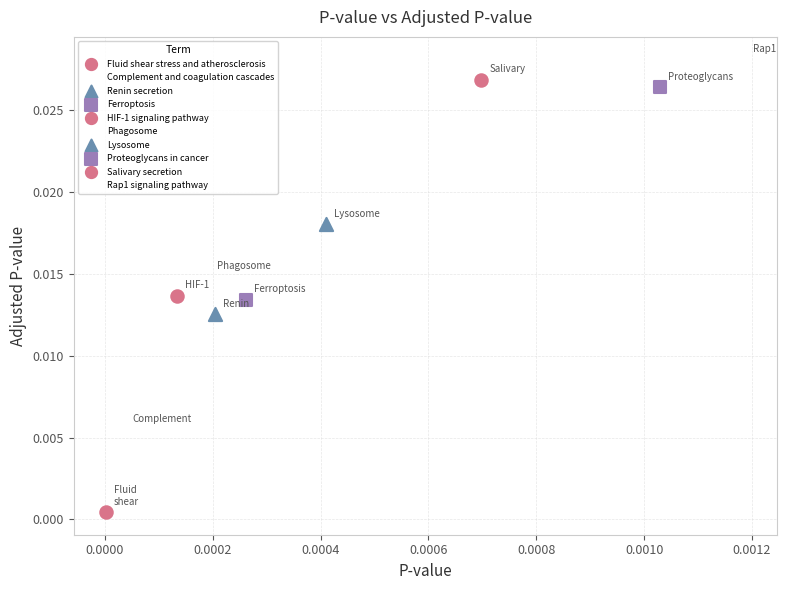

What are all the series names shown in the legend?

Fluid shear stress and atherosclerosis, Complement and coagulation cascades, Renin secretion, Ferroptosis, HIF-1 signaling pathway, Phagosome, Lysosome, Proteoglycans in cancer, Salivary secretion, Rap1 signaling pathway